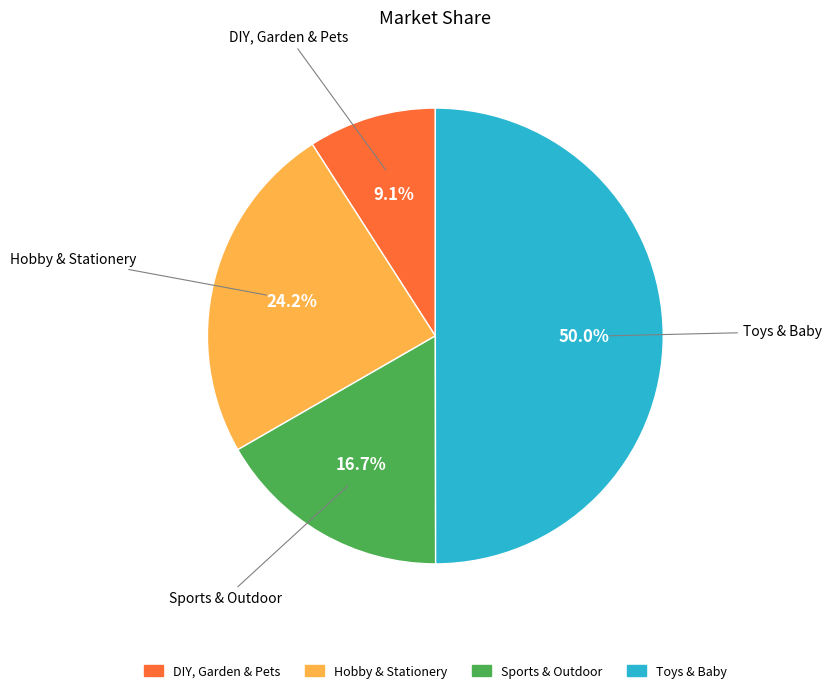

To the nearest percent, what portion does DIY, Garden & Pets represent?

9%